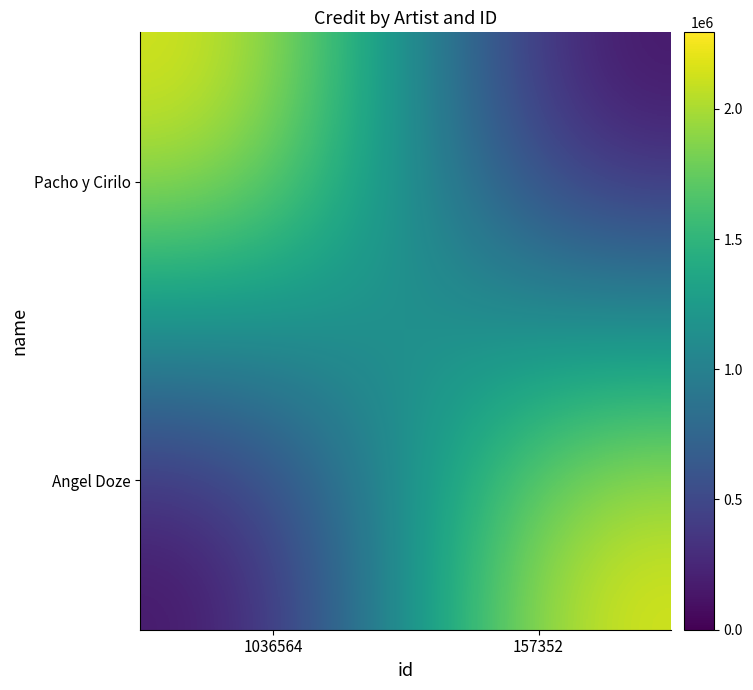

Between 157352 and 1036564, which is larger?

1036564